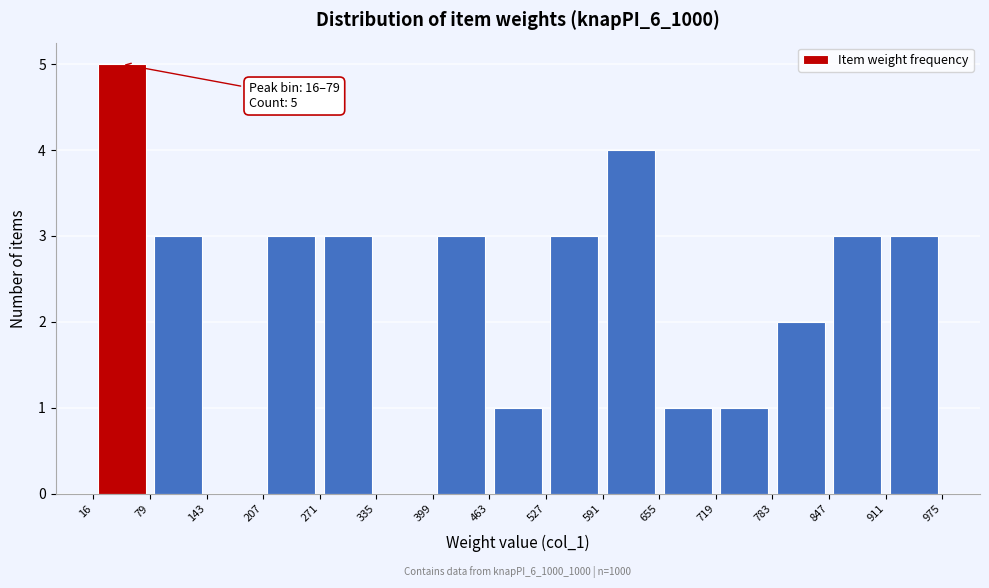

Which range on the x-axis has the tallest bar?

16 to 79